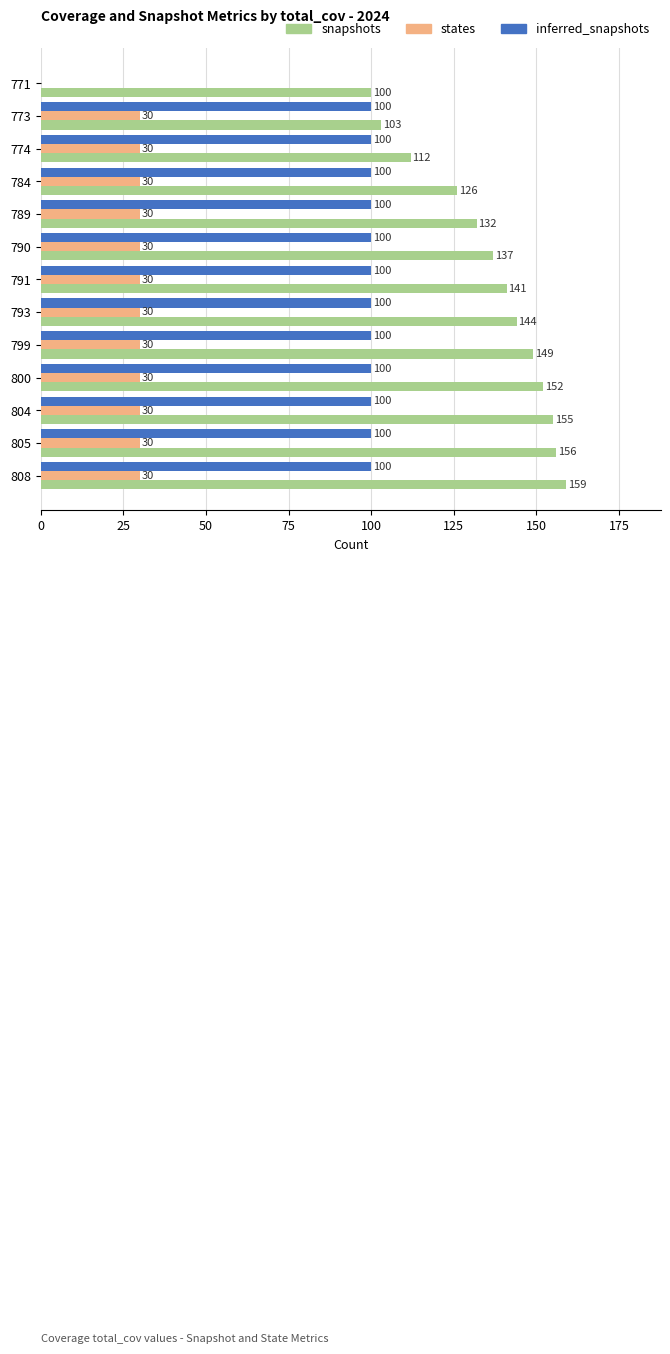

What is the sum of all states values?

360